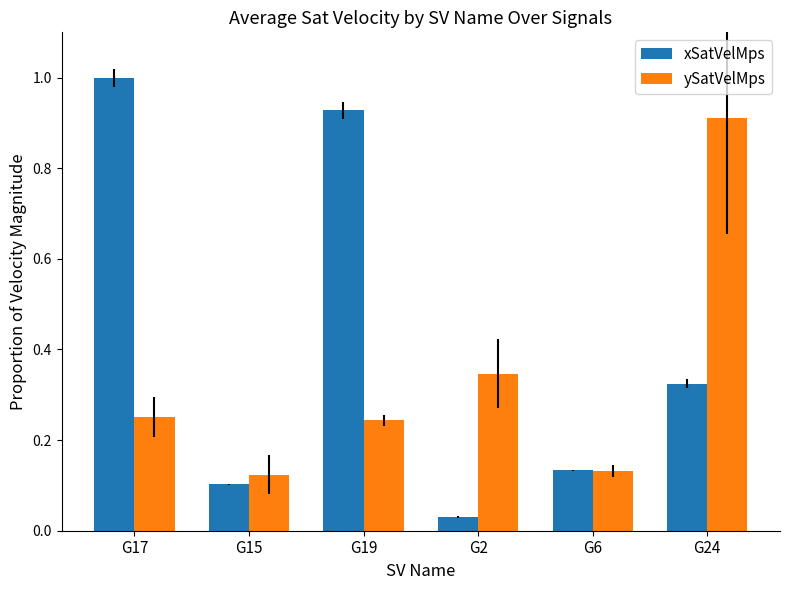

What is the difference between the maximum and minimum values in the xSatVelMps series?

1.0